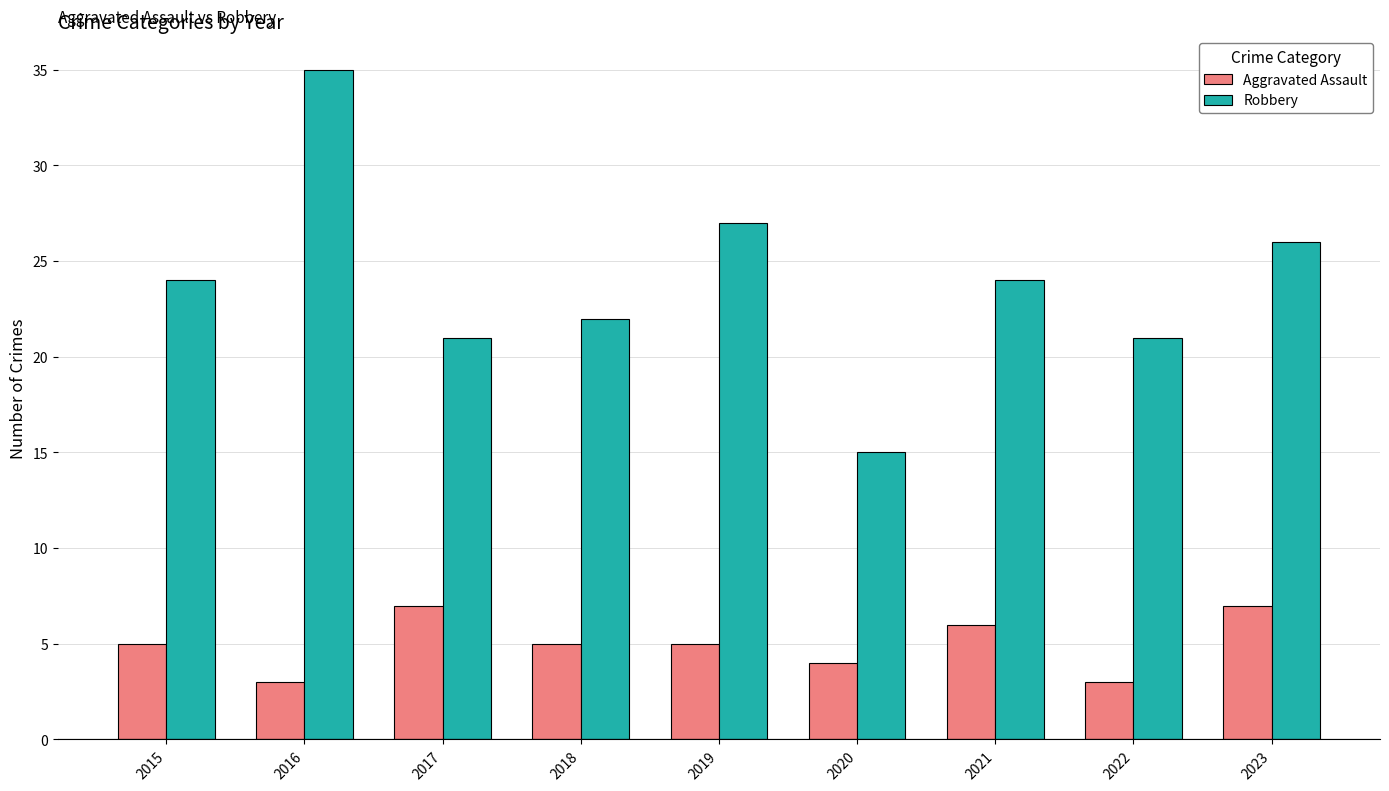

At how many categories does at least one series exceed 19?

8